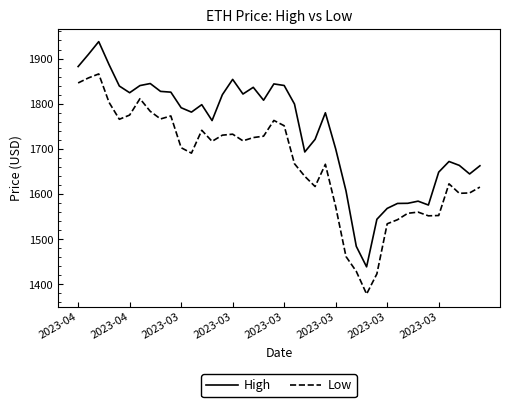

What is the minimum value shown in the chart?

1378.5